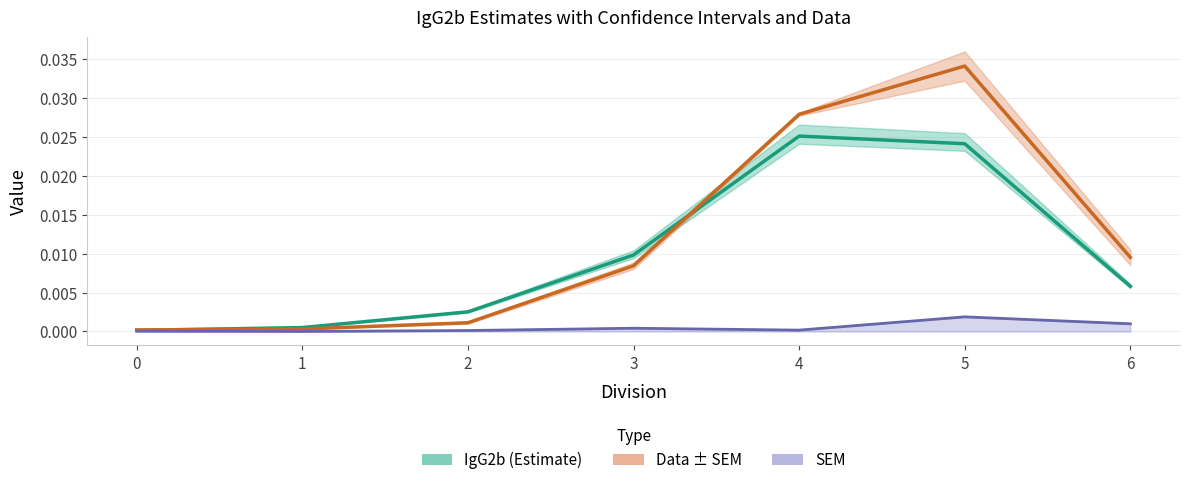

How many intersections are there between Data ± SEM and IgG2b (Estimate)?

2